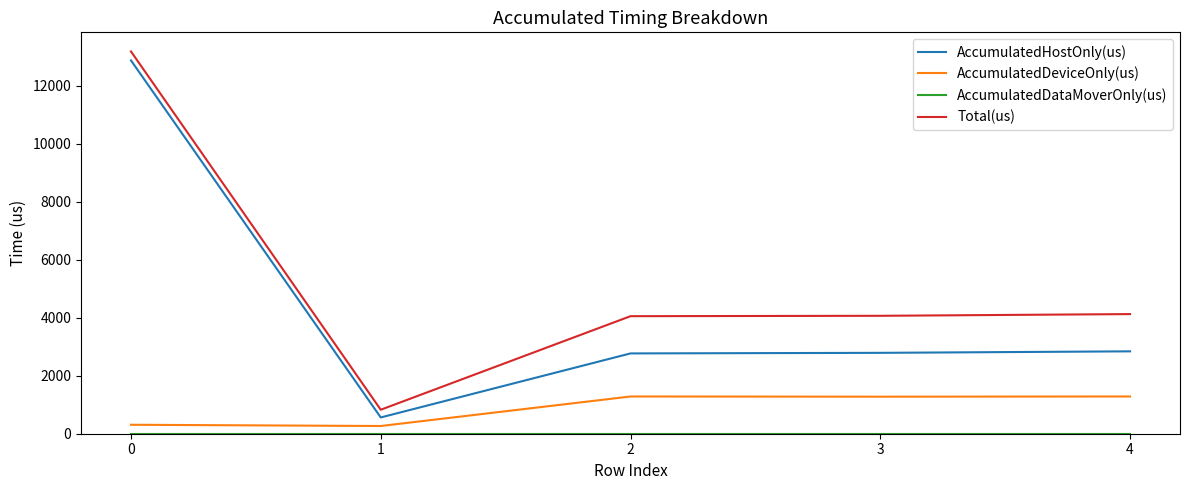

What is the difference between the highest and lowest values at 3?

4066.0